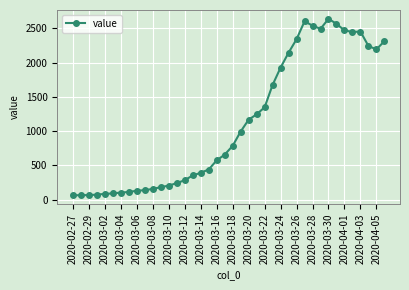

What is the value of the 27th point from the left?

1927